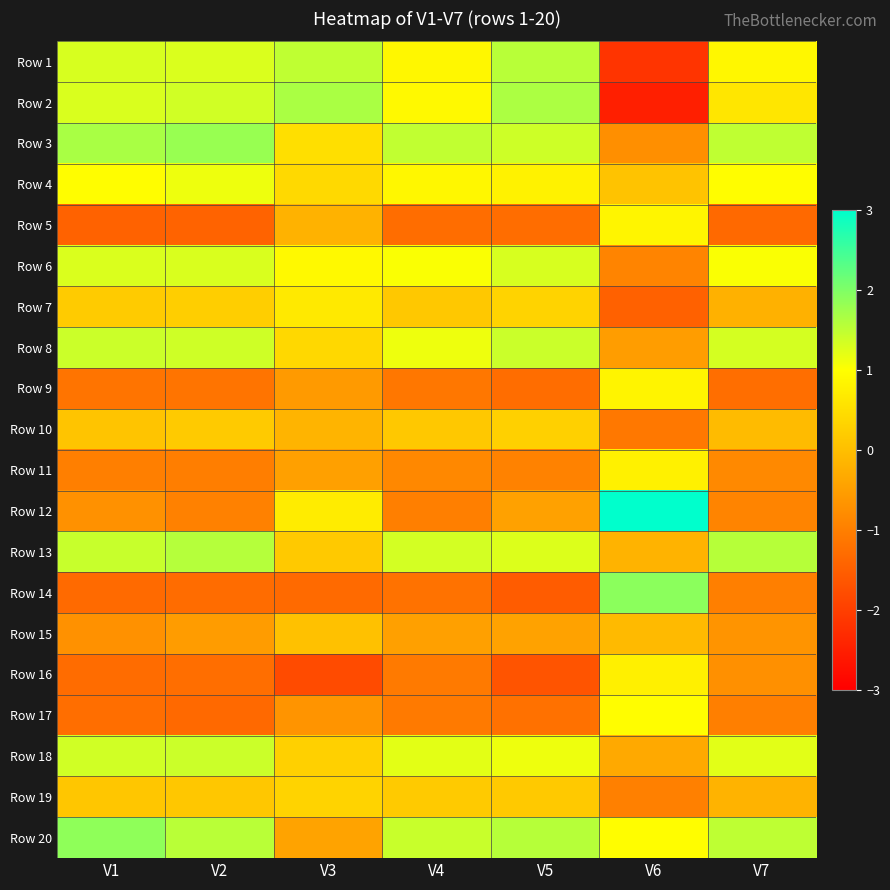

Reading left to right, list all the values displayed in this chart.

Row 1: V1=1.3	V2=1.3	V3=1.5	V4=0.9	V5=1.5	V6=-2.2	V7=0.9
Row 2: V1=1.3	V2=1.4	V3=1.7	V4=0.9	V5=1.6	V6=-2.5	V7=0.6
Row 3: V1=1.7	V2=1.8	V3=0.5	V4=1.5	V5=1.4	V6=-0.7	V7=1.5
Row 4: V1=1.0	V2=1.1	V3=0.4	V4=0.9	V5=0.8	V6=0.1	V7=1.0
Row 5: V1=-1.4	V2=-1.4	V3=-0.2	V4=-1.3	V5=-1.3	V6=0.9	V7=-1.3
Row 6: V1=1.3	V2=1.3	V3=0.9	V4=1.0	V5=1.3	V6=-0.9	V7=1.0
Row 7: V1=0.2	V2=0.2	V3=0.7	V4=0.1	V5=0.3	V6=-1.5	V7=-0.2
Row 8: V1=1.4	V2=1.4	V3=0.4	V4=1.1	V5=1.4	V6=-0.5	V7=1.3
Row 9: V1=-1.2	V2=-1.2	V3=-0.6	V4=-1.1	V5=-1.3	V6=0.8	V7=-1.3
Row 10: V1=0.1	V2=0.2	V3=-0.2	V4=0.1	V5=0.3	V6=-1.1	V7=-0.1
Row 11: V1=-1.0	V2=-1.0	V3=-0.5	V4=-0.9	V5=-1.0	V6=0.8	V7=-0.8
Row 12: V1=-0.7	V2=-1.0	V3=0.7	V4=-1.0	V5=-0.5	V6=3.1	V7=-0.9
Row 13: V1=1.4	V2=1.6	V3=0.2	V4=1.3	V5=1.3	V6=-0.2	V7=1.6
Row 14: V1=-1.3	V2=-1.3	V3=-1.3	V4=-1.2	V5=-1.5	V6=1.9	V7=-1.0
Row 15: V1=-0.7	V2=-0.5	V3=0.0	V4=-0.5	V5=-0.4	V6=-0.1	V7=-0.7
Row 16: V1=-1.3	V2=-1.3	V3=-1.8	V4=-1.1	V5=-1.7	V6=0.8	V7=-0.7
Row 17: V1=-1.3	V2=-1.3	V3=-0.7	V4=-1.1	V5=-1.2	V6=1.0	V7=-1.0
Row 18: V1=1.4	V2=1.4	V3=0.3	V4=1.2	V5=1.1	V6=-0.3	V7=1.2
Row 19: V1=0.1	V2=0.1	V3=0.3	V4=0.2	V5=0.2	V6=-1.0	V7=-0.2
Row 20: V1=1.9	V2=1.5	V3=-0.4	V4=1.4	V5=1.6	V6=1.0	V7=1.5